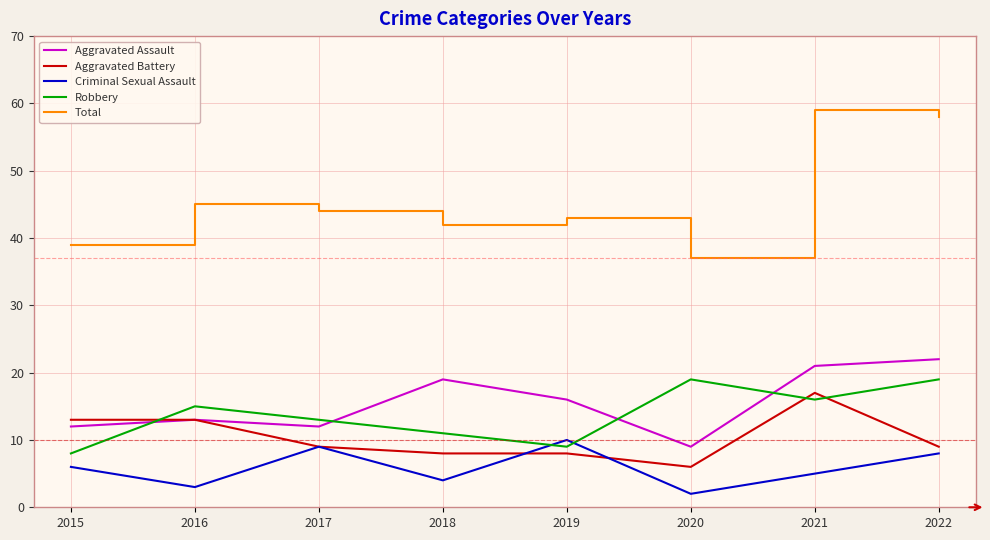

How many Criminal Sexual Assault values are between 4 and 9?

5